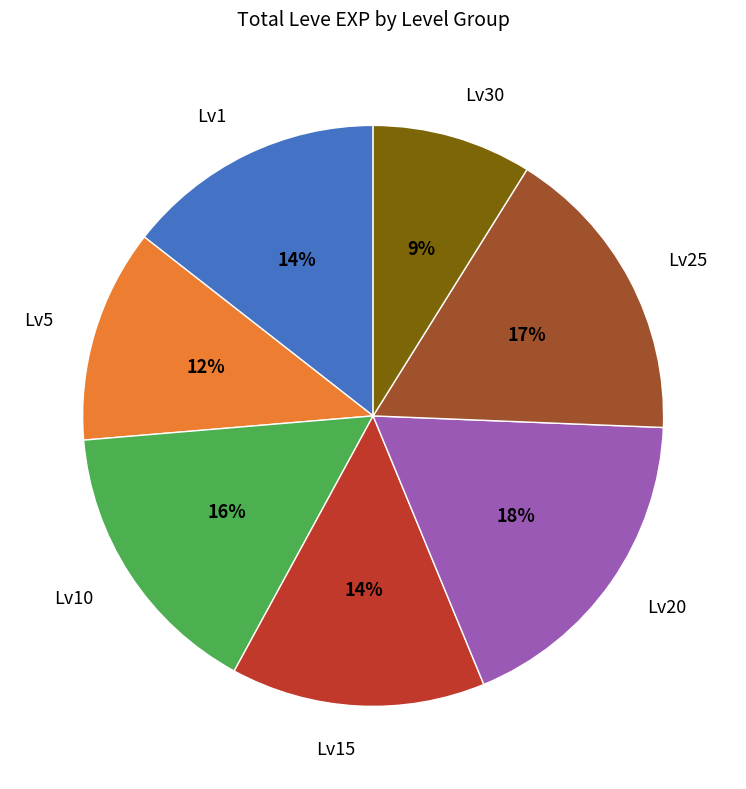

What is the ratio of the value at Lv30 to the value at Lv15?

0.6